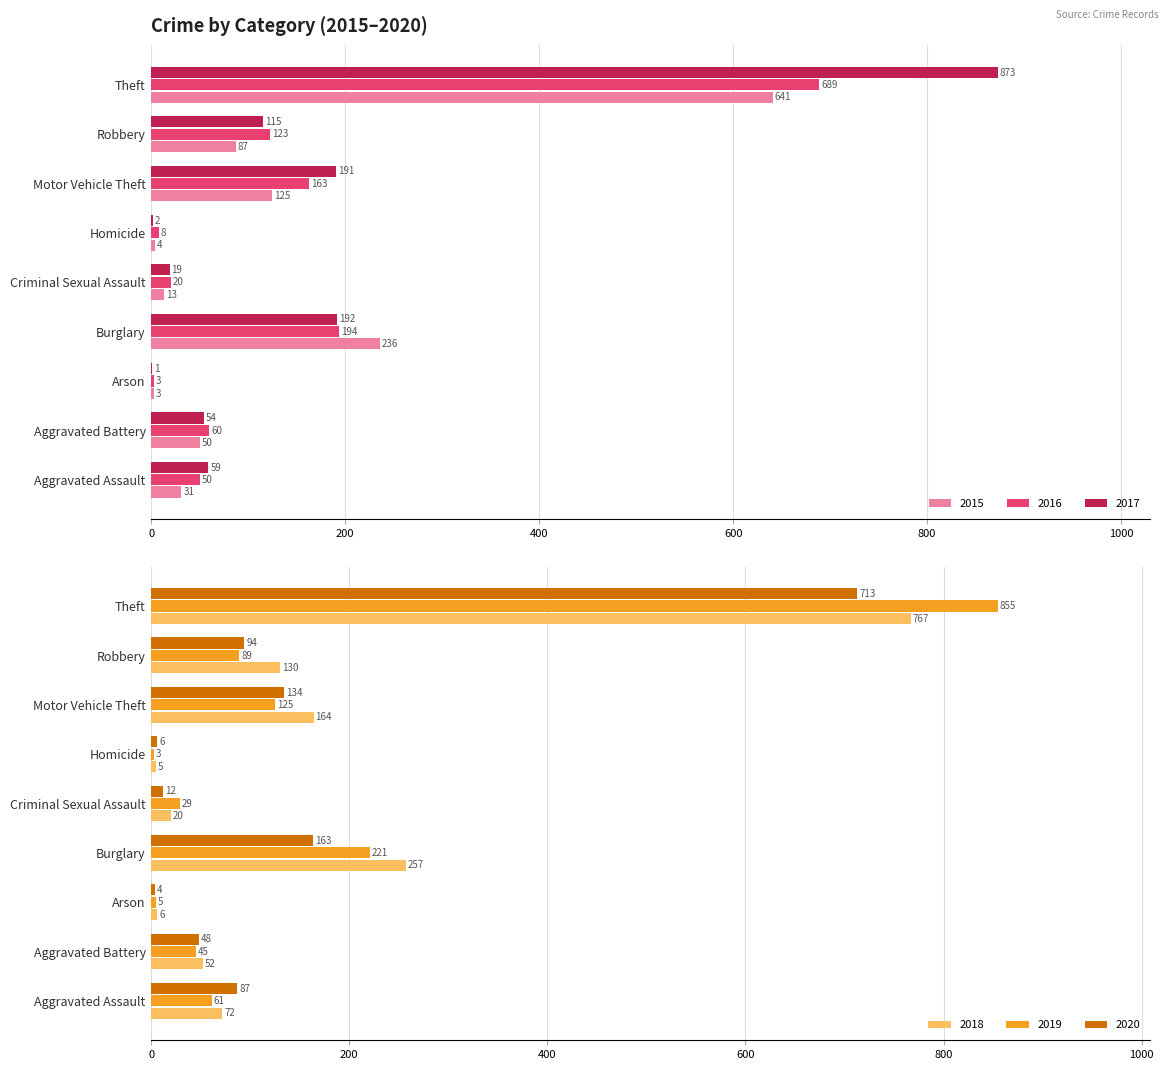

What position from the right is Homicide?

4